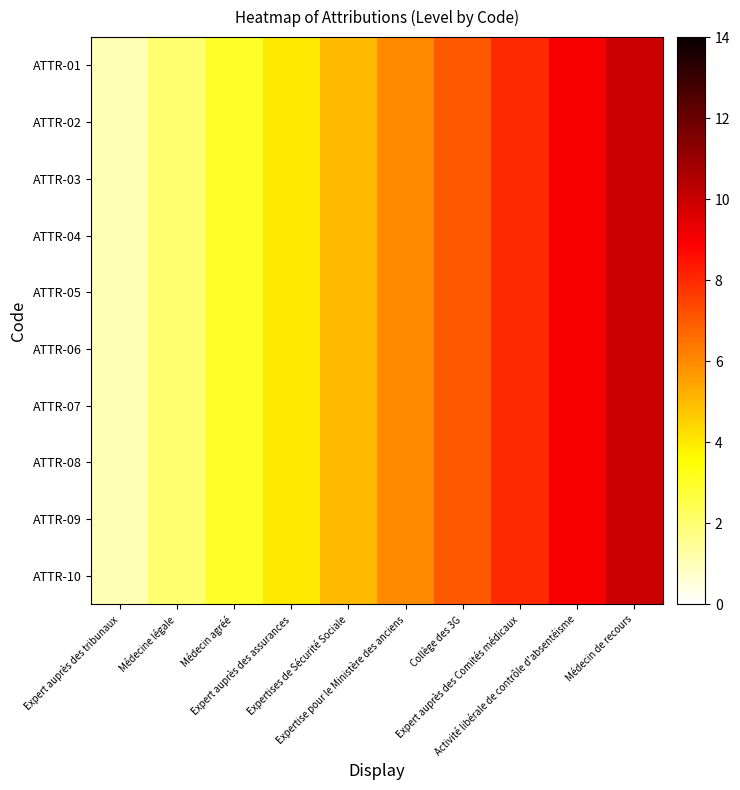

Reading right to left, list all the values displayed in this chart.

ATTR-01: Médecin de recours=10	Activité libérale de contrôle d'absentéisme=9	Expert auprès des Comités médicaux=8	Collège des 3G=7	Expertise pour le Ministère des anciens=6	Expertises de Sécurité Sociale=5	Expert auprès des assurances=4	Médecin agréé=3	Médecine légale=2	Expert auprès des tribunaux=1
ATTR-02: Médecin de recours=10	Activité libérale de contrôle d'absentéisme=9	Expert auprès des Comités médicaux=8	Collège des 3G=7	Expertise pour le Ministère des anciens=6	Expertises de Sécurité Sociale=5	Expert auprès des assurances=4	Médecin agréé=3	Médecine légale=2	Expert auprès des tribunaux=1
ATTR-03: Médecin de recours=10	Activité libérale de contrôle d'absentéisme=9	Expert auprès des Comités médicaux=8	Collège des 3G=7	Expertise pour le Ministère des anciens=6	Expertises de Sécurité Sociale=5	Expert auprès des assurances=4	Médecin agréé=3	Médecine légale=2	Expert auprès des tribunaux=1
ATTR-04: Médecin de recours=10	Activité libérale de contrôle d'absentéisme=9	Expert auprès des Comités médicaux=8	Collège des 3G=7	Expertise pour le Ministère des anciens=6	Expertises de Sécurité Sociale=5	Expert auprès des assurances=4	Médecin agréé=3	Médecine légale=2	Expert auprès des tribunaux=1
ATTR-05: Médecin de recours=10	Activité libérale de contrôle d'absentéisme=9	Expert auprès des Comités médicaux=8	Collège des 3G=7	Expertise pour le Ministère des anciens=6	Expertises de Sécurité Sociale=5	Expert auprès des assurances=4	Médecin agréé=3	Médecine légale=2	Expert auprès des tribunaux=1
ATTR-06: Médecin de recours=10	Activité libérale de contrôle d'absentéisme=9	Expert auprès des Comités médicaux=8	Collège des 3G=7	Expertise pour le Ministère des anciens=6	Expertises de Sécurité Sociale=5	Expert auprès des assurances=4	Médecin agréé=3	Médecine légale=2	Expert auprès des tribunaux=1
ATTR-07: Médecin de recours=10	Activité libérale de contrôle d'absentéisme=9	Expert auprès des Comités médicaux=8	Collège des 3G=7	Expertise pour le Ministère des anciens=6	Expertises de Sécurité Sociale=5	Expert auprès des assurances=4	Médecin agréé=3	Médecine légale=2	Expert auprès des tribunaux=1
ATTR-08: Médecin de recours=10	Activité libérale de contrôle d'absentéisme=9	Expert auprès des Comités médicaux=8	Collège des 3G=7	Expertise pour le Ministère des anciens=6	Expertises de Sécurité Sociale=5	Expert auprès des assurances=4	Médecin agréé=3	Médecine légale=2	Expert auprès des tribunaux=1
ATTR-09: Médecin de recours=10	Activité libérale de contrôle d'absentéisme=9	Expert auprès des Comités médicaux=8	Collège des 3G=7	Expertise pour le Ministère des anciens=6	Expertises de Sécurité Sociale=5	Expert auprès des assurances=4	Médecin agréé=3	Médecine légale=2	Expert auprès des tribunaux=1
ATTR-10: Médecin de recours=10	Activité libérale de contrôle d'absentéisme=9	Expert auprès des Comités médicaux=8	Collège des 3G=7	Expertise pour le Ministère des anciens=6	Expertises de Sécurité Sociale=5	Expert auprès des assurances=4	Médecin agréé=3	Médecine légale=2	Expert auprès des tribunaux=1